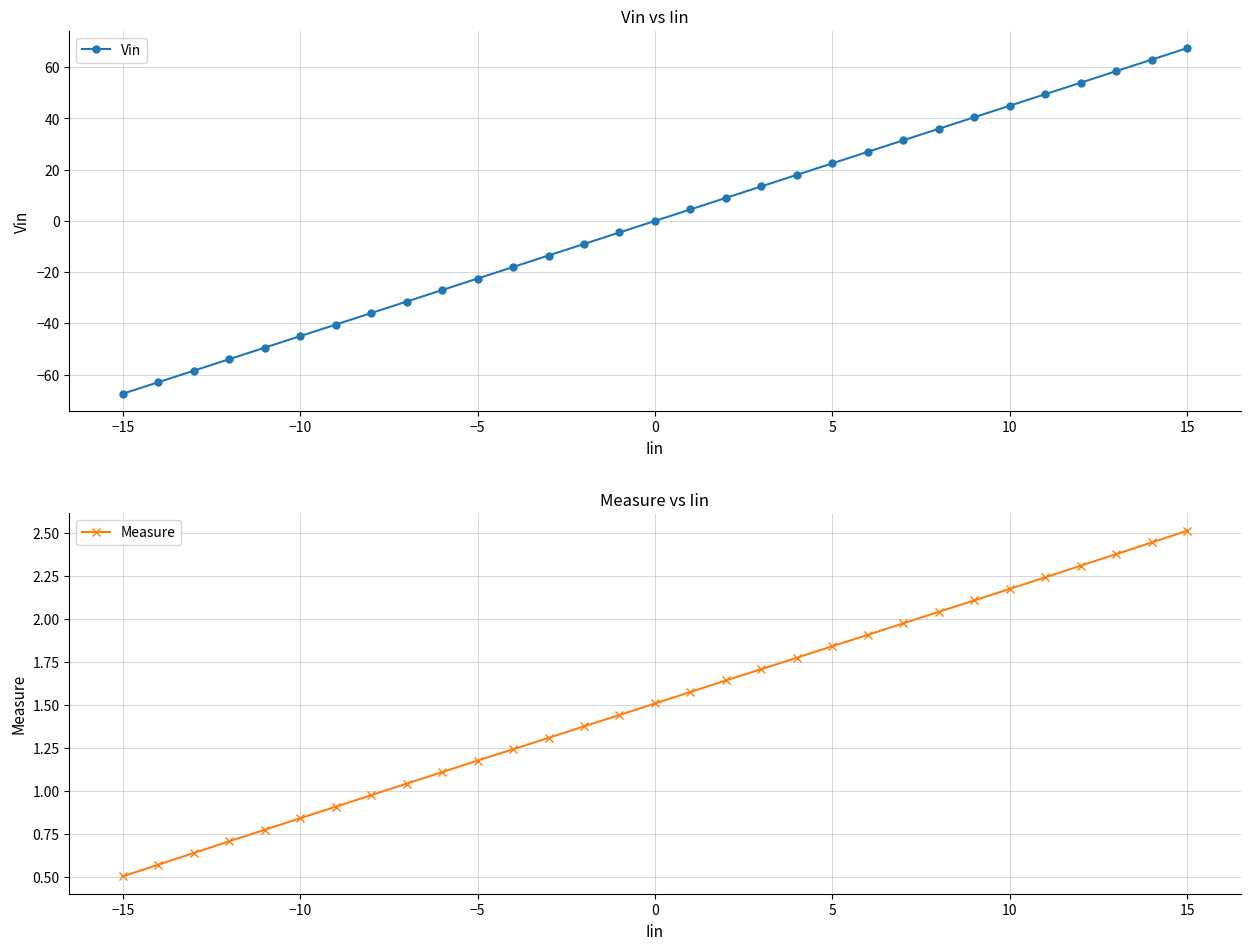

At which label does Vin reach its minimum?

−15